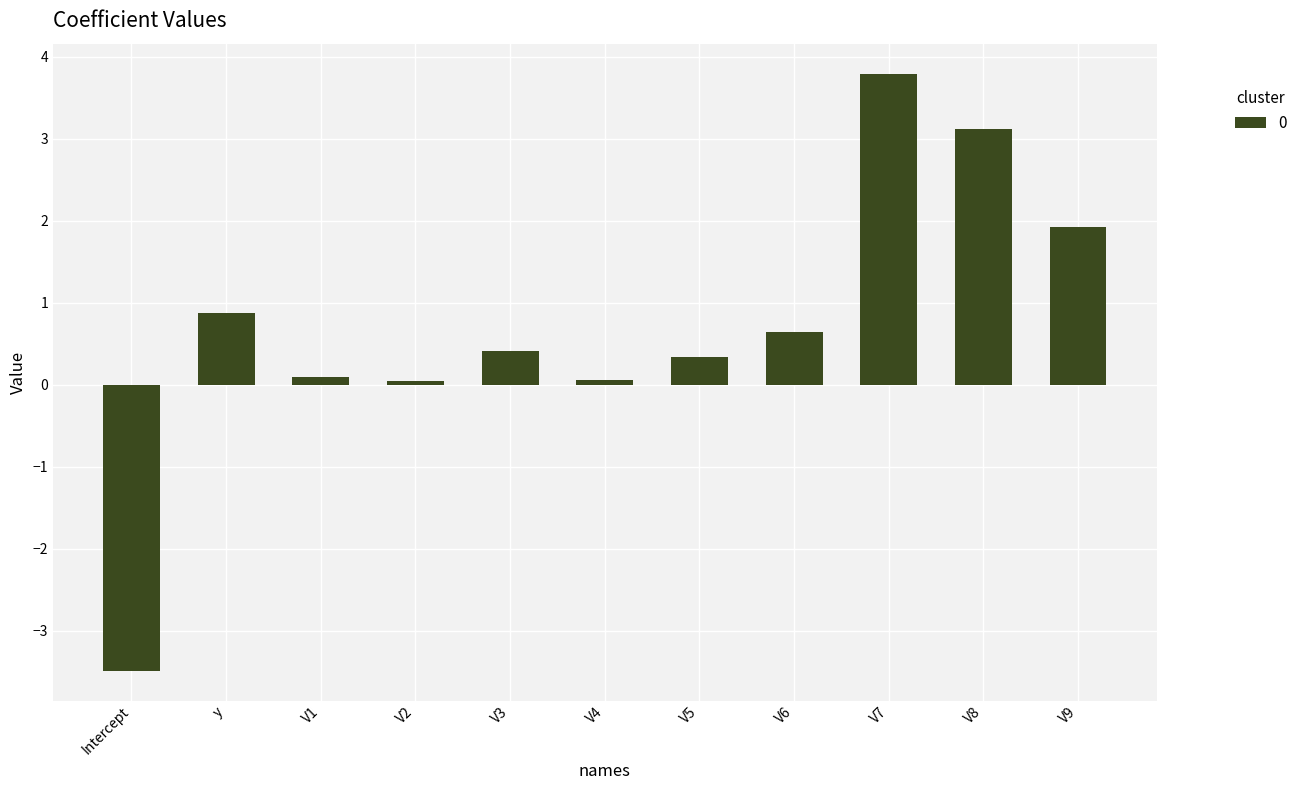

What value does the data have at V3?

0.4